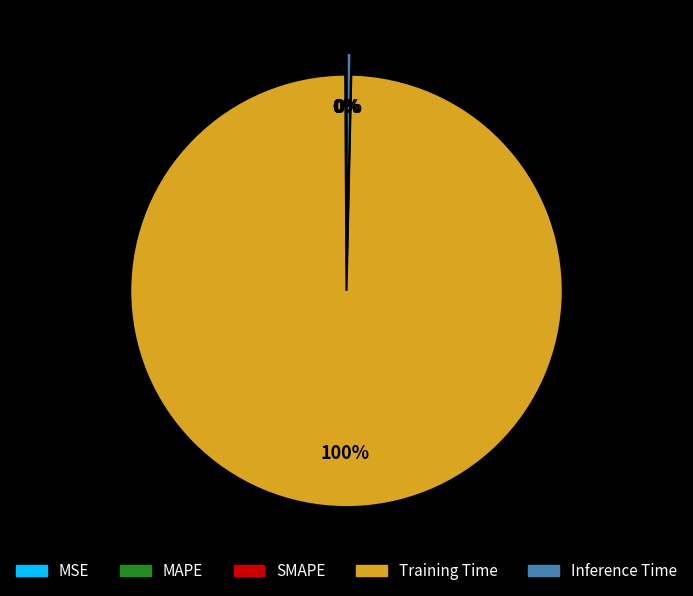

Which slice is the largest?

Training Time